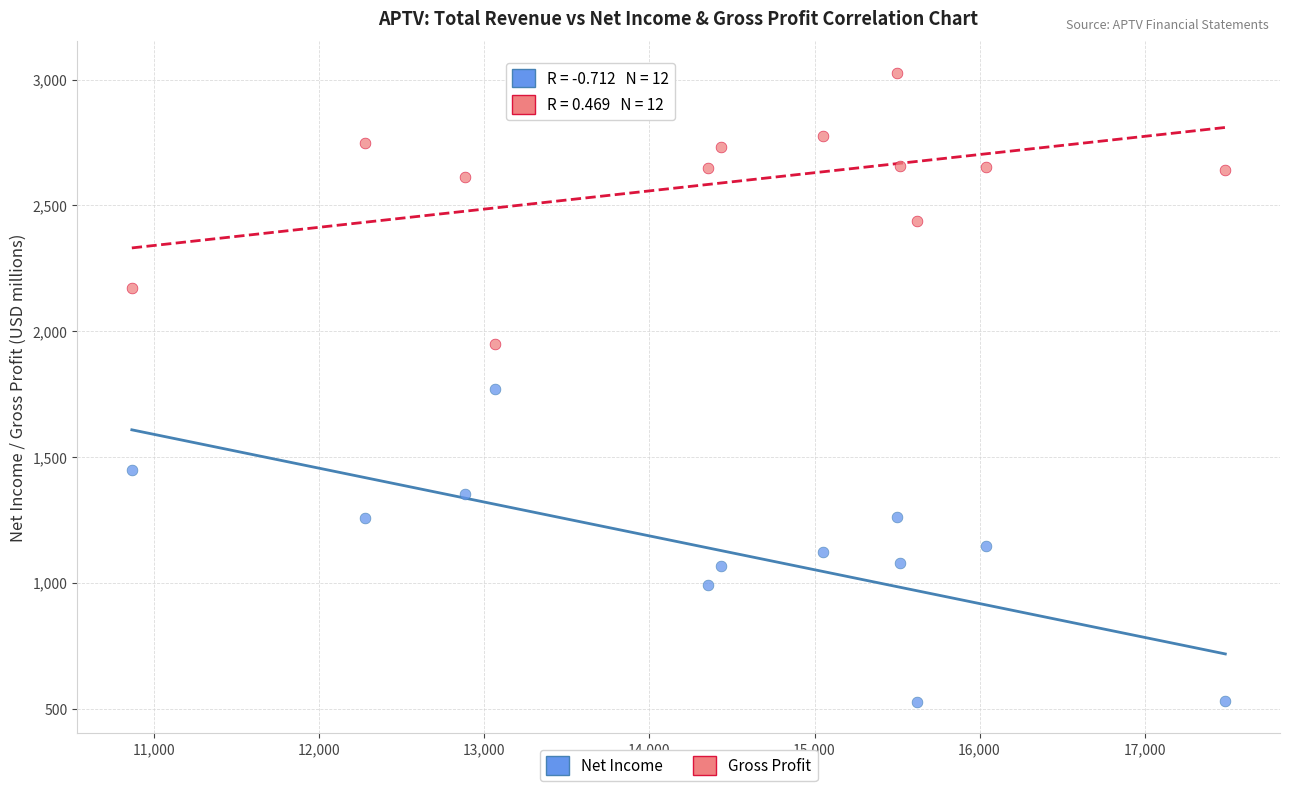

Which series contains the highest Y value?

Gross Profit